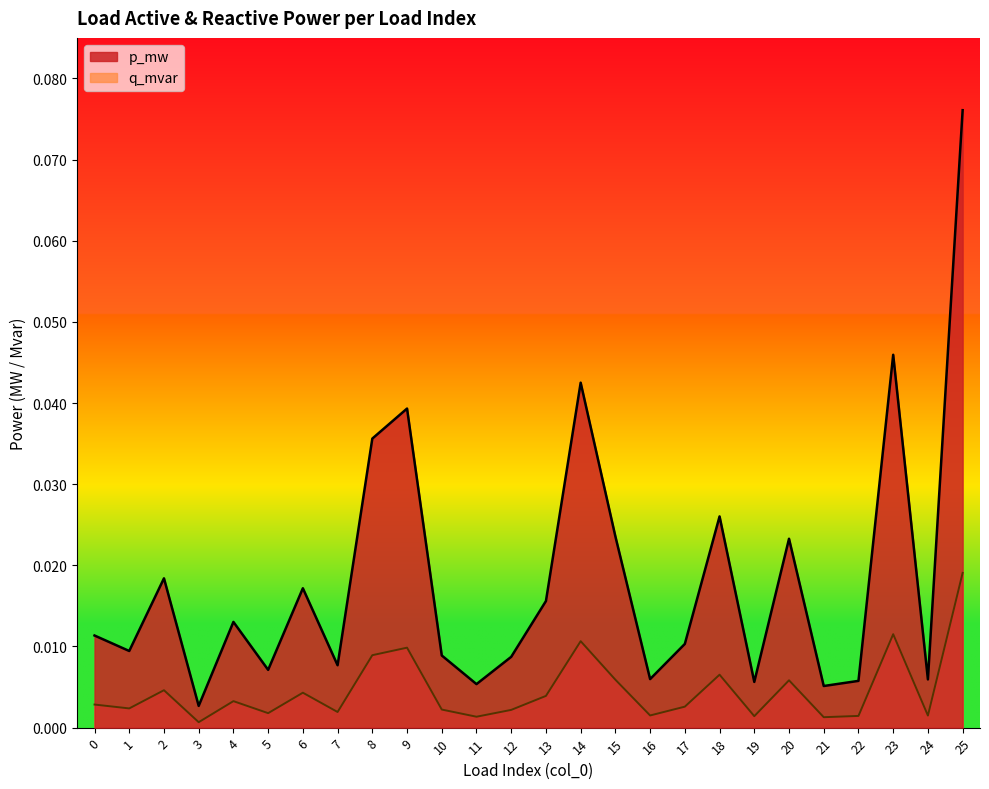

Reading left to right, what are all the values shown in this chart?

p_mw: 0=0.0	1=0.0	2=0.0	3=0.0	4=0.0	5=0.0	6=0.0	7=0.0	8=0.0	9=0.0	10=0.0	11=0.0	12=0.0	13=0.0	14=0.0	15=0.0	16=0.0	17=0.0	18=0.0	19=0.0	20=0.0	21=0.0	22=0.0	23=0.0	24=0.0	25=0.1
q_mvar: 0=0.0	1=0.0	2=0.0	3=0.0	4=0.0	5=0.0	6=0.0	7=0.0	8=0.0	9=0.0	10=0.0	11=0.0	12=0.0	13=0.0	14=0.0	15=0.0	16=0.0	17=0.0	18=0.0	19=0.0	20=0.0	21=0.0	22=0.0	23=0.0	24=0.0	25=0.0